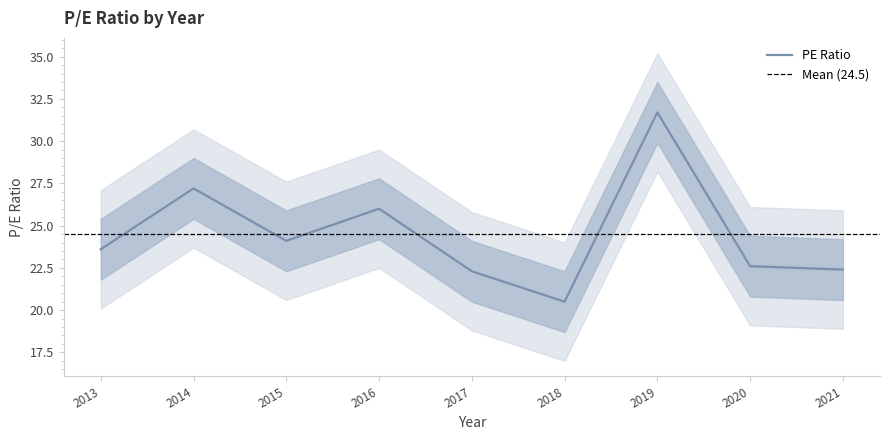

How many points are lower than both their immediate neighbors (excluding endpoints)?

2